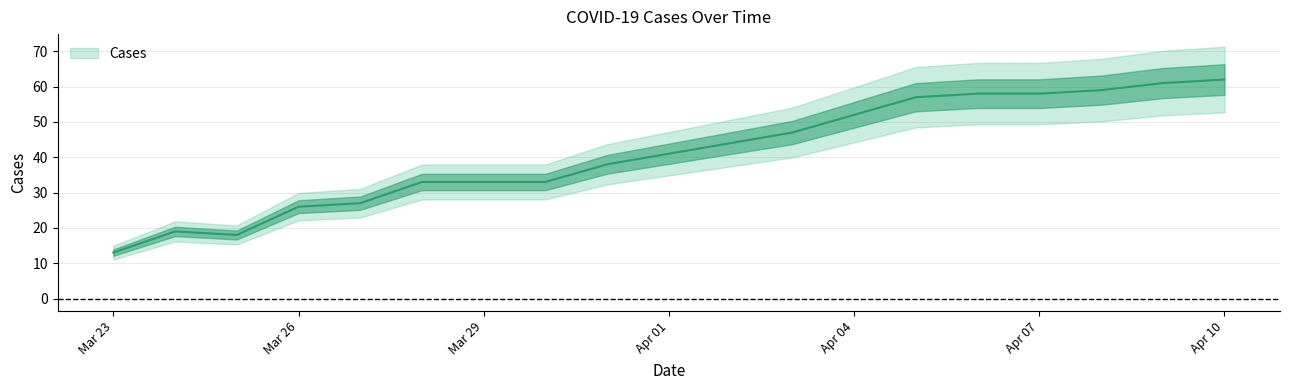

List the labels in order of value, smallest first.

2020-03-23, 2020-03-25, 2020-03-24, 2020-03-26, 2020-03-27, 2020-03-28, 2020-03-29, 2020-03-30, 2020-03-31, 2020-04-03, 2020-04-04, 2020-04-05, 2020-04-06, 2020-04-07, 2020-04-08, 2020-04-09, 2020-04-10